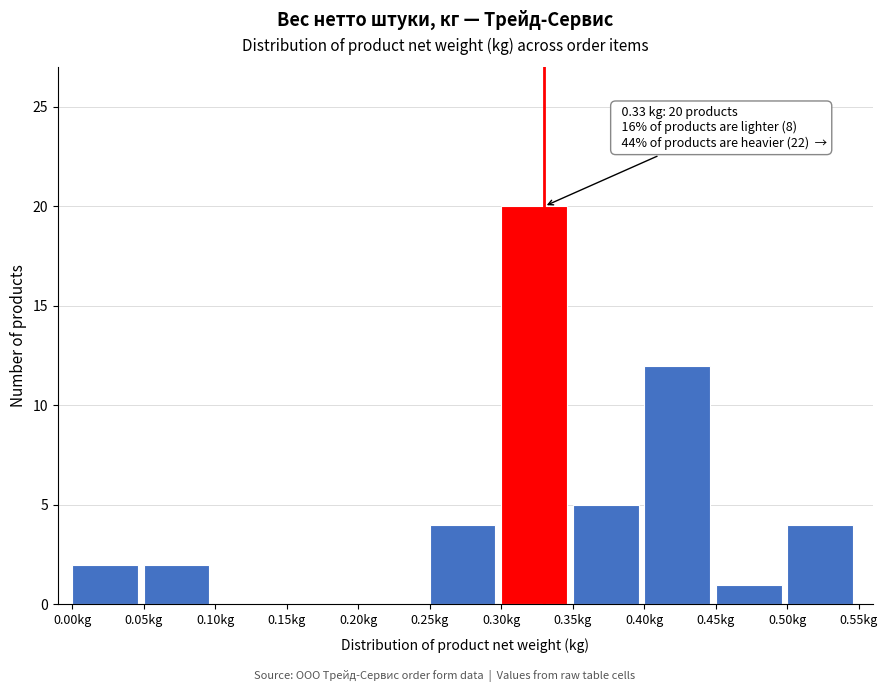

Over which range of the x-axis is the bar tallest?

0.30 to 0.35